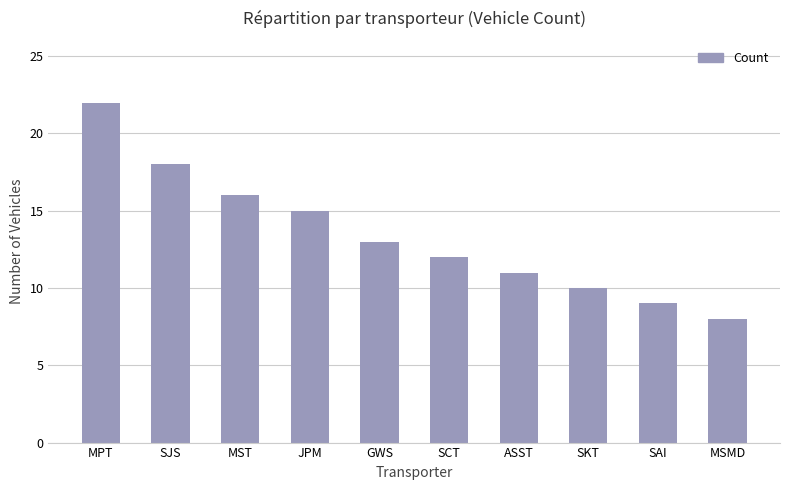

The value at SAI is 13. True or false?

False